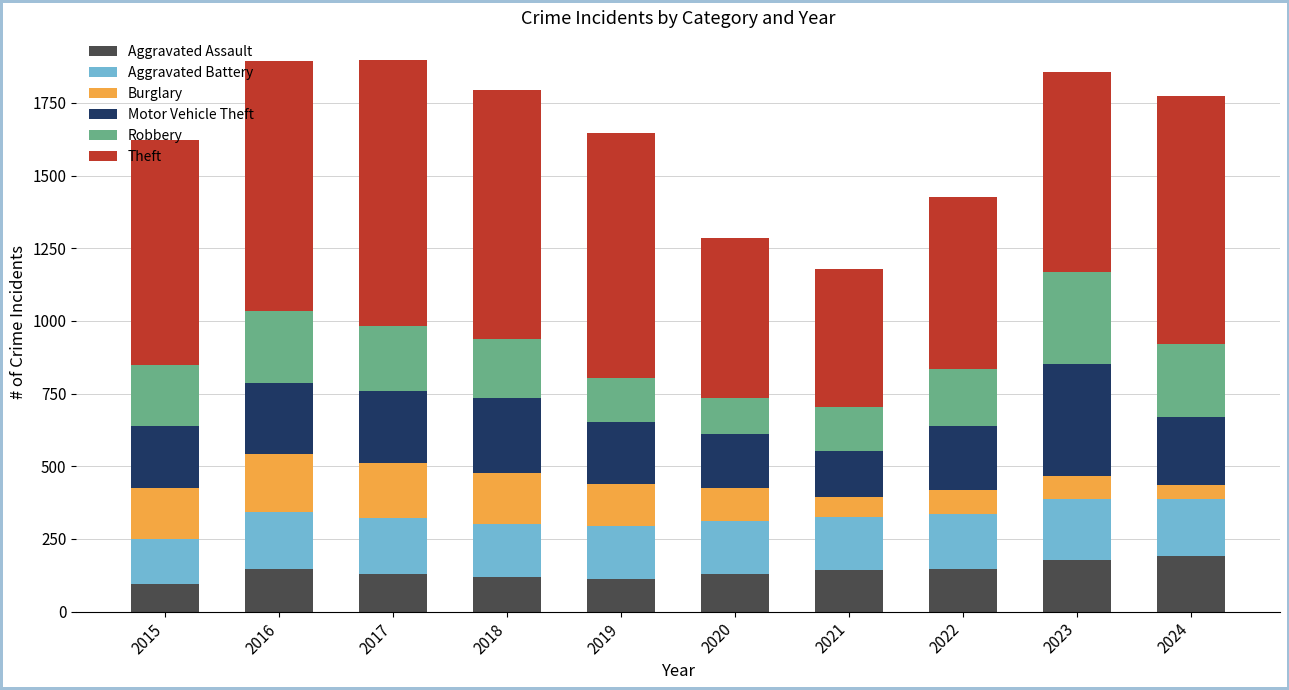

What is the minimum value for Aggravated Assault?

95